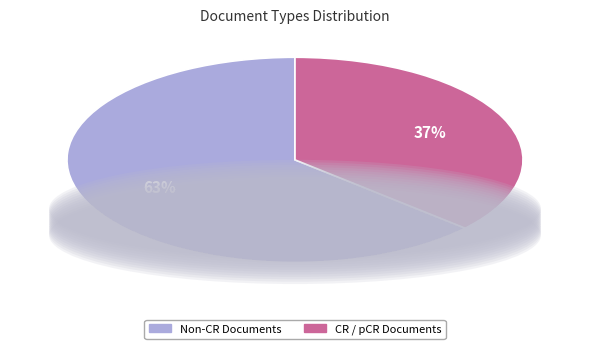

Is there any slice that represents more than half of the pie?

Yes